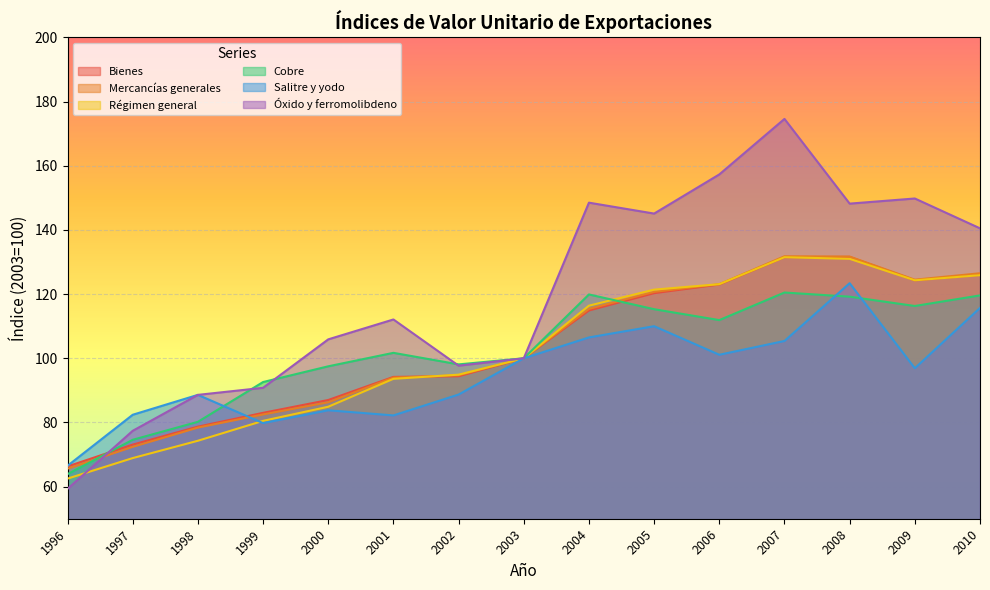

What is the difference between the maximum and minimum values in the Cobre series?

56.6